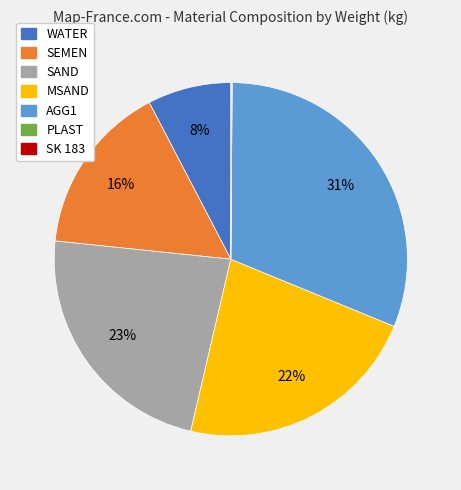

To the nearest percent, what is the average slice percentage?

14%